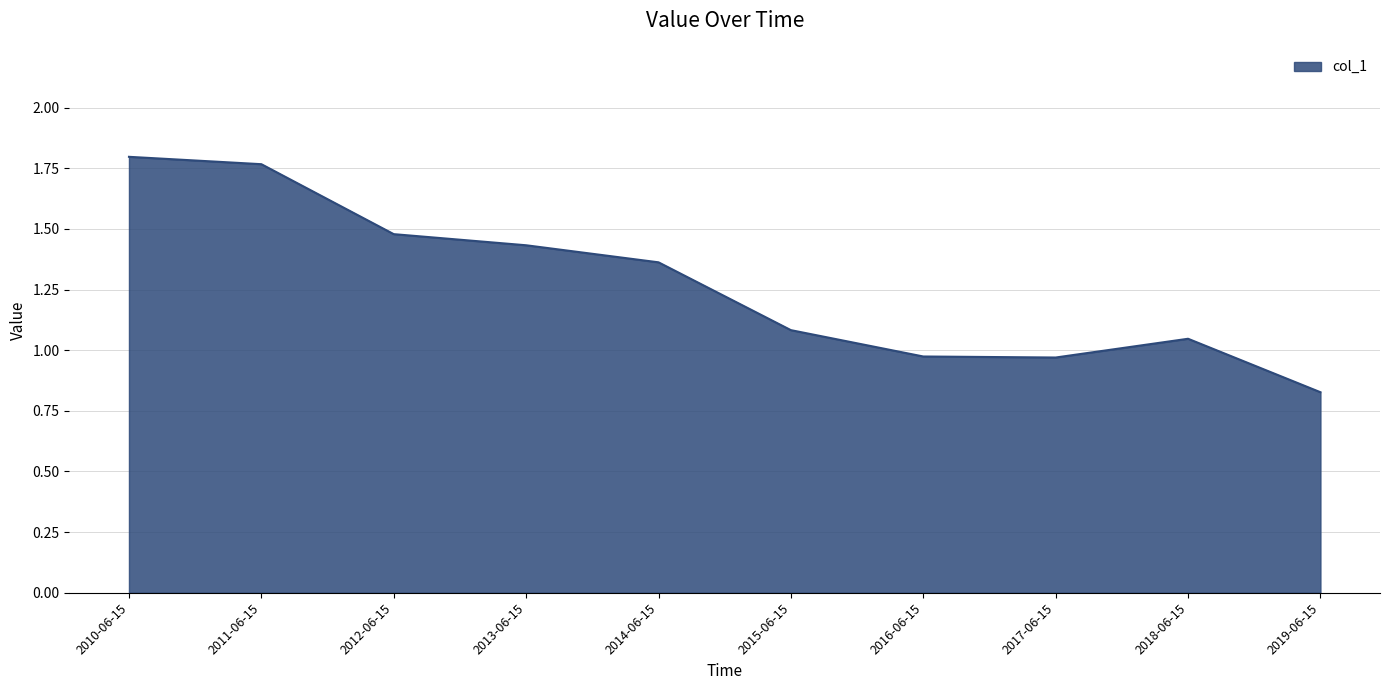

How many series are shown in this chart?

1